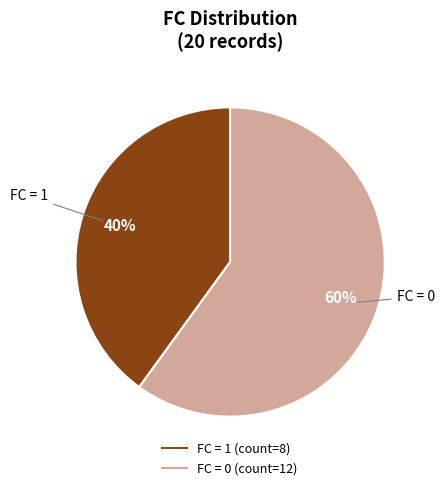

To the nearest percent, what percentage of the pie is FC = 0?

60%